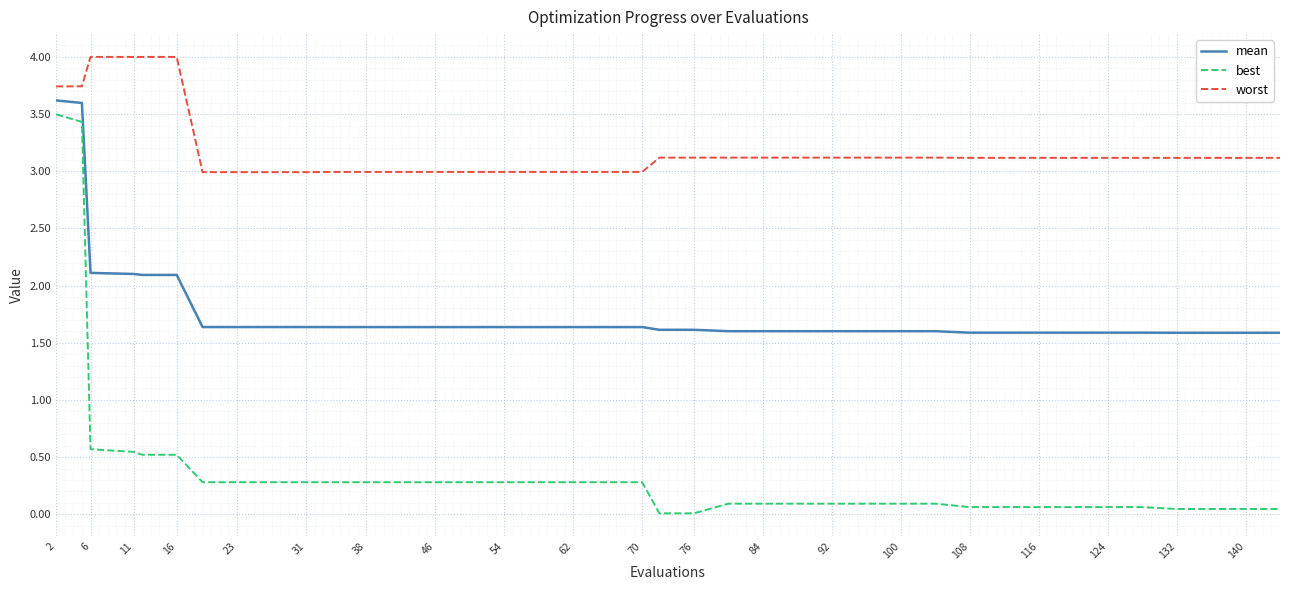

What is the sum of all mean values?

71.0